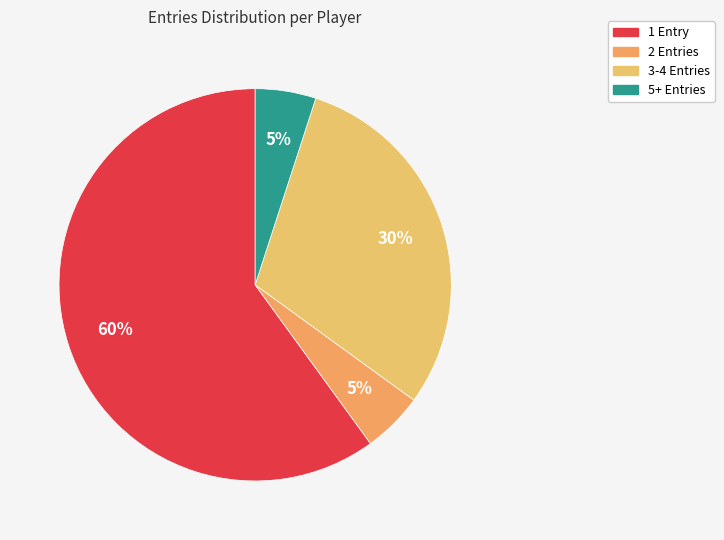

How many slices are in this pie chart?

4